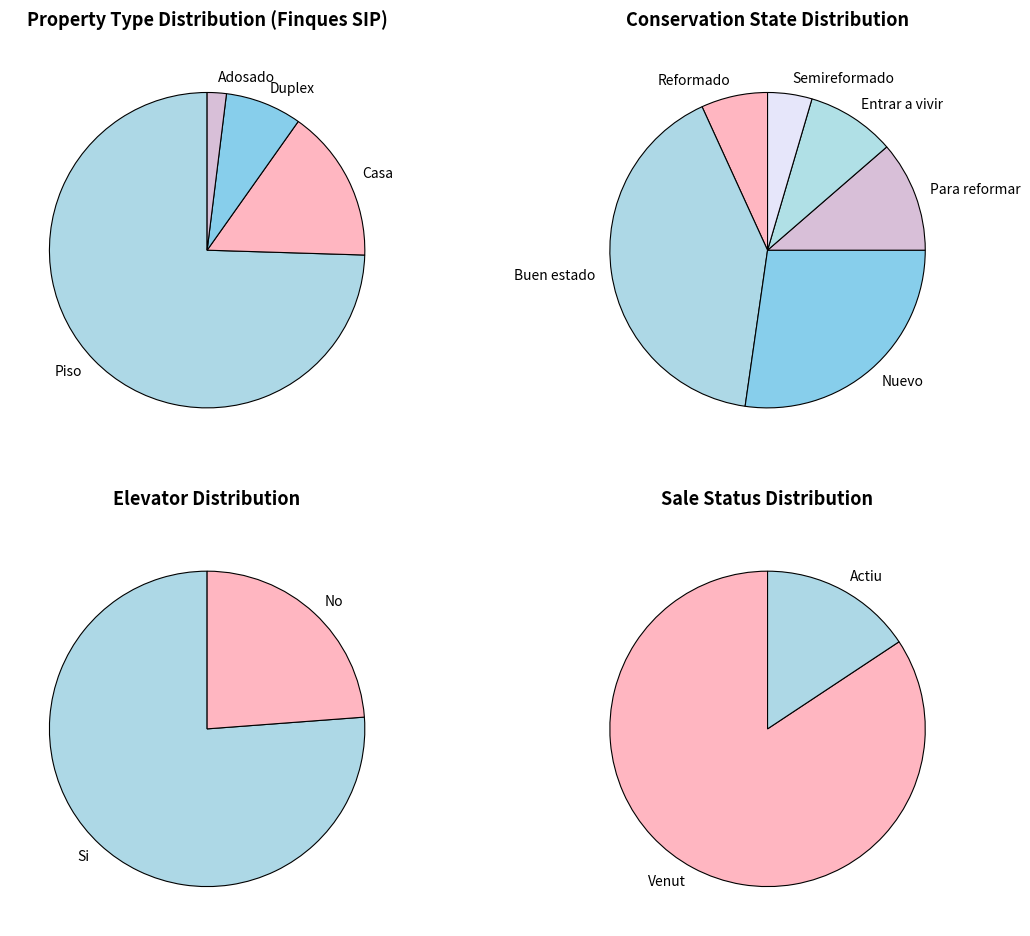

The Piso slice represents 85% of the pie. True or false?

False